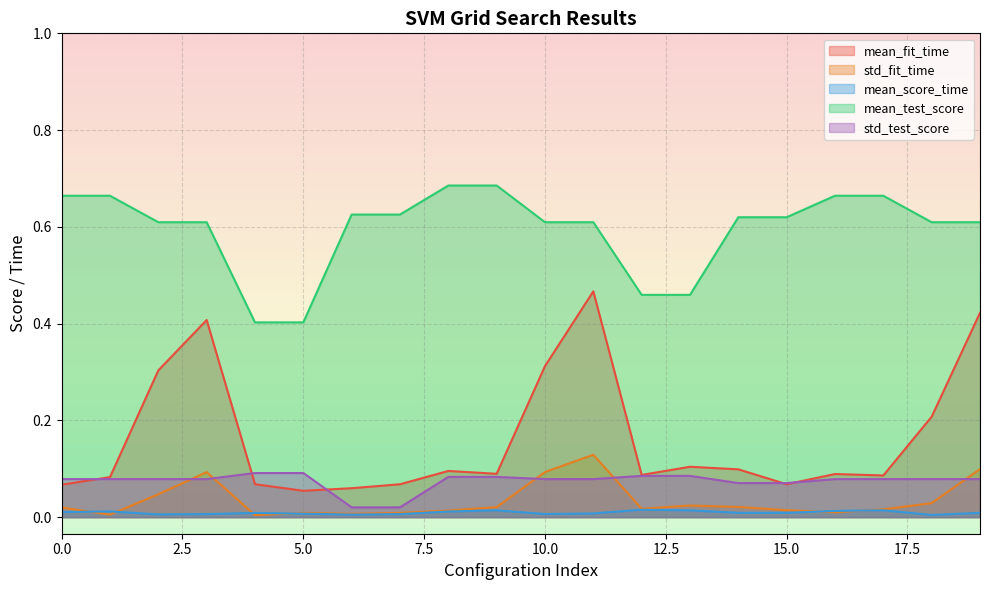

What is the total value across all series at 9?

0.9